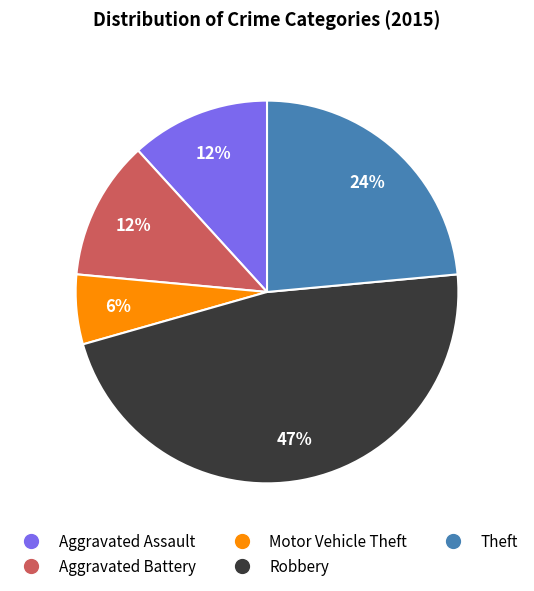

How many segments does this pie chart have?

5